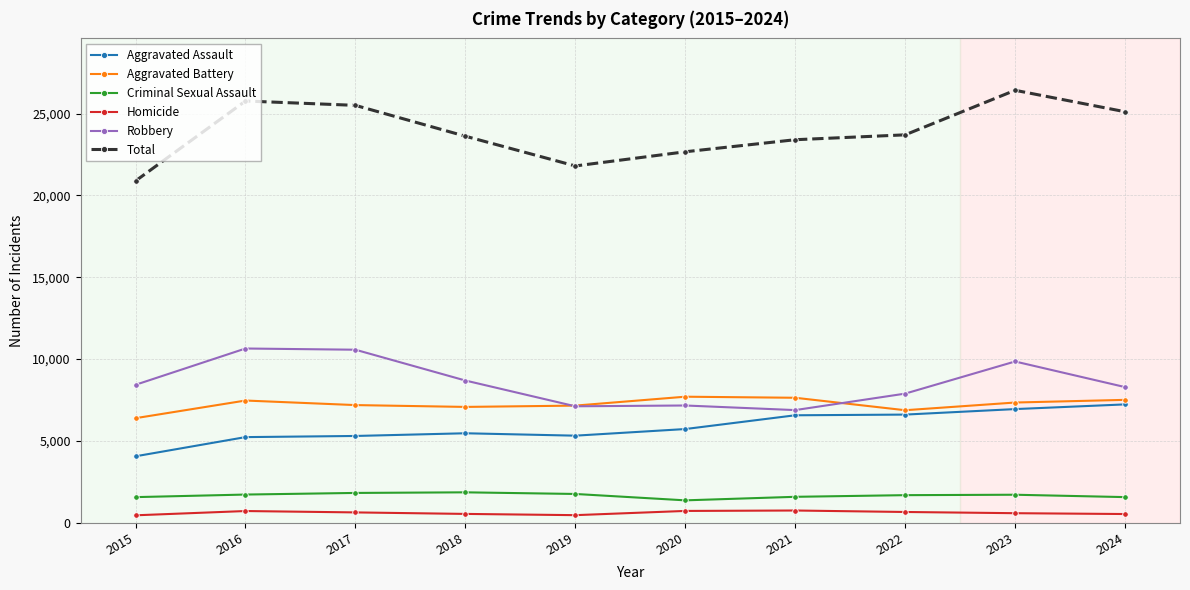

True or false: Criminal Sexual Assault has more than 1 points higher than both neighbors.

True